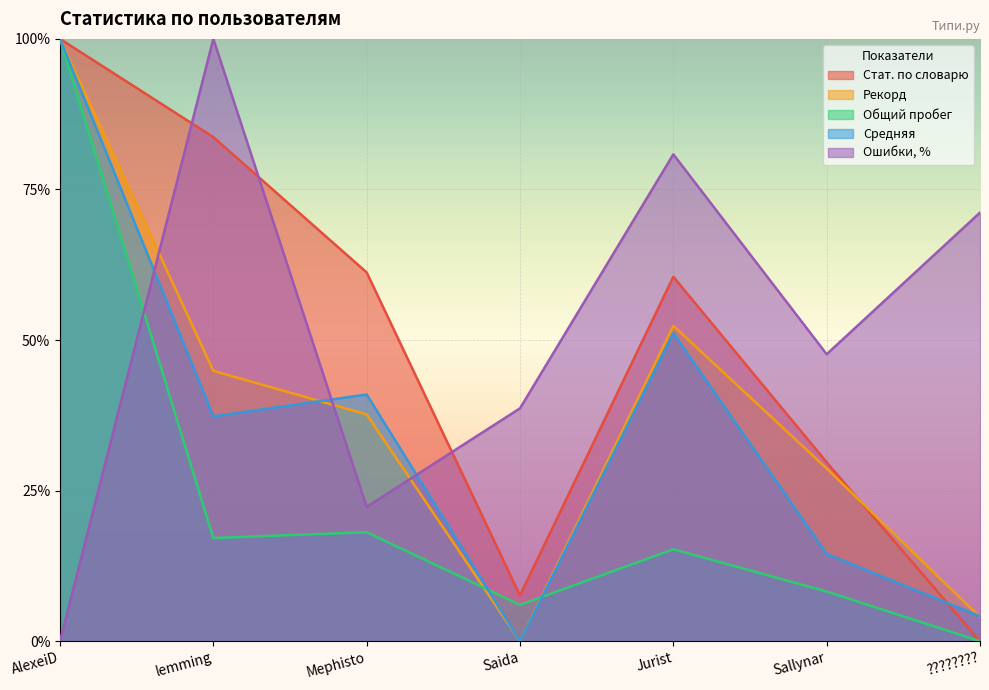

True or false: Рекорд has a value of 0.3 at Sallynar.

True